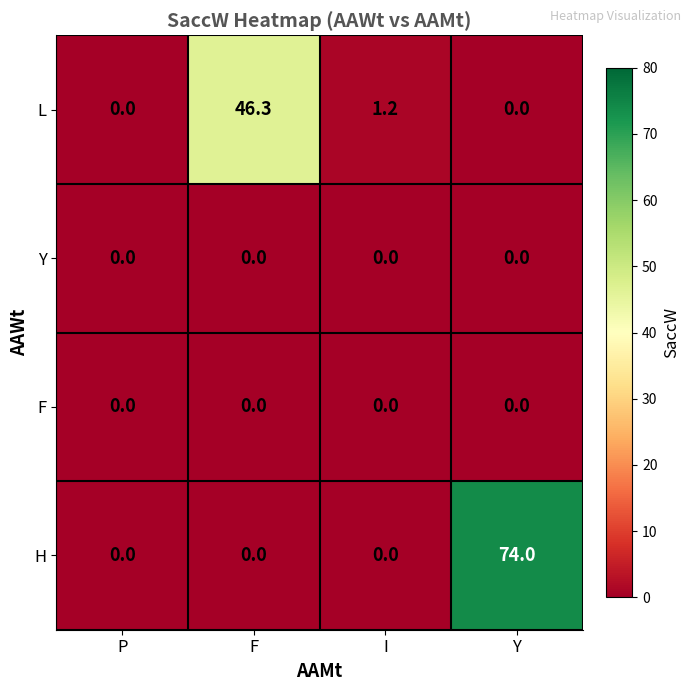

Reading left to right, transcribe all the data shown in this chart.

L: 0.0	46.3	1.2	0.0
Y: 0.0	0.0	0.0	0.0
F: 0.0	0.0	0.0	0.0
H: 0.0	0.0	0.0	74.0